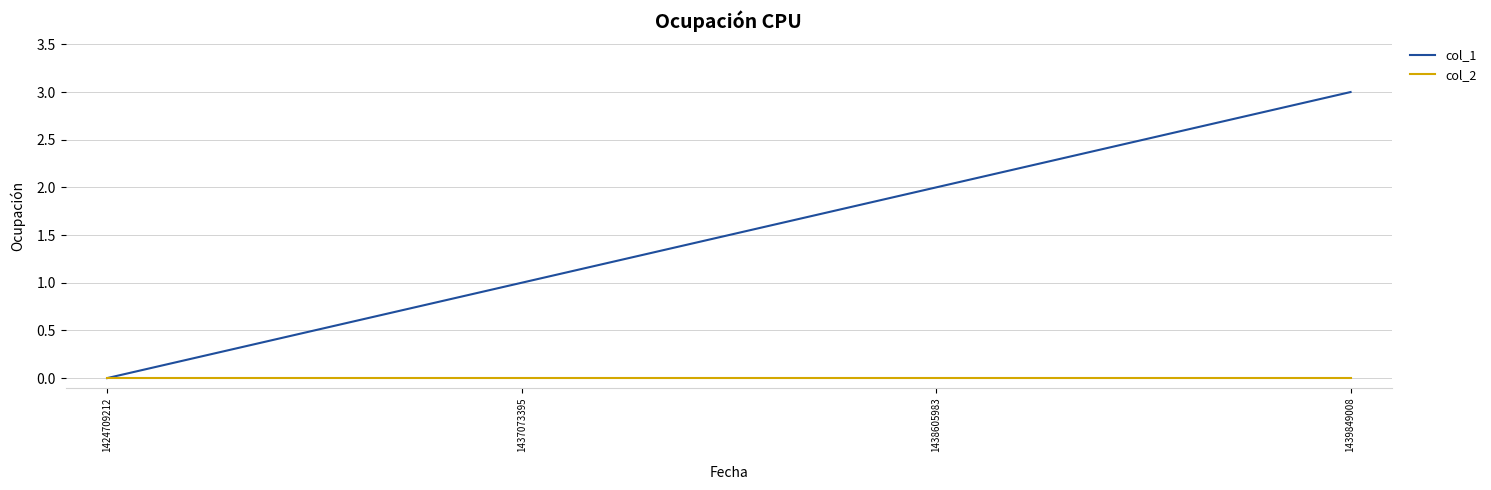

What are all the series names shown in the legend?

col_1, col_2